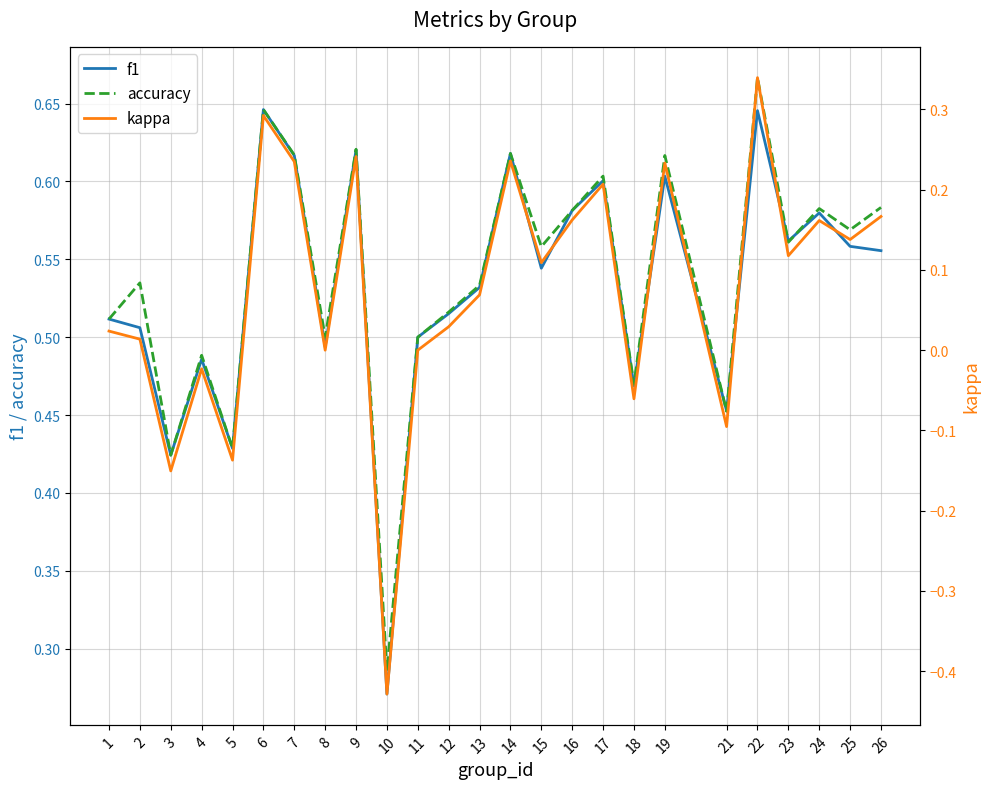

List the series in order of their peak value, highest first.

accuracy, f1, kappa